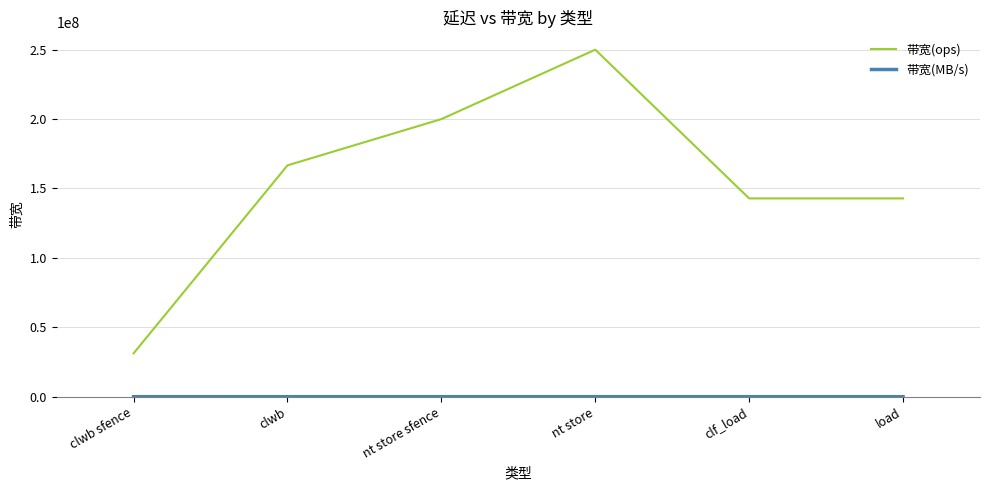

Count the number of categories in the chart.

6